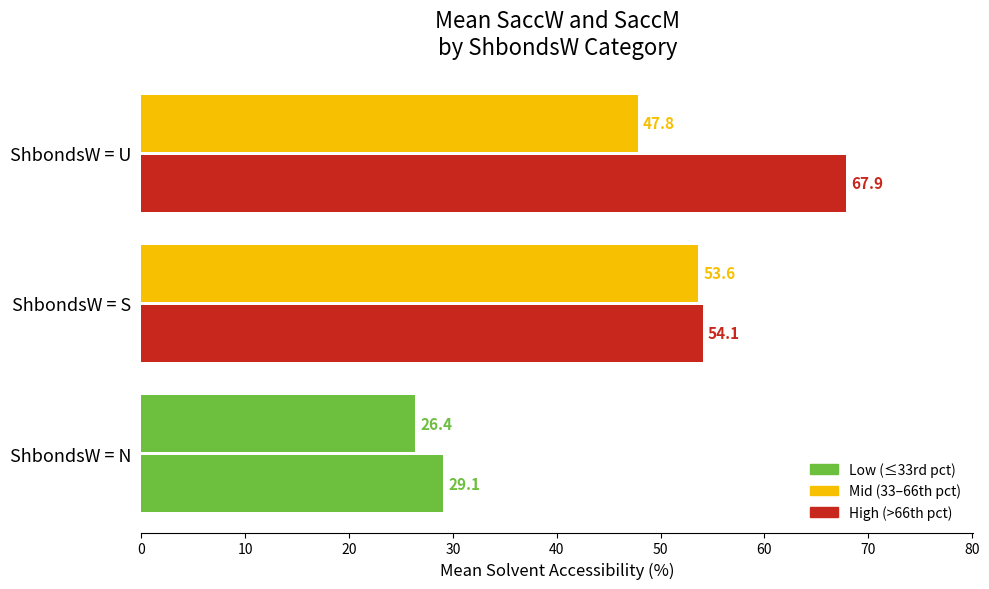

Reading left to right, what are all the values shown in this chart?

SaccW: 26.4	53.6	47.8
SaccM: 29.1	54.1	67.9